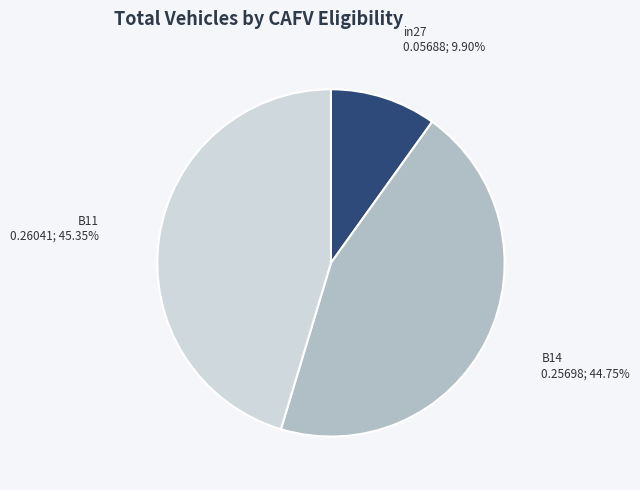

Is there a majority slice in this chart?

No